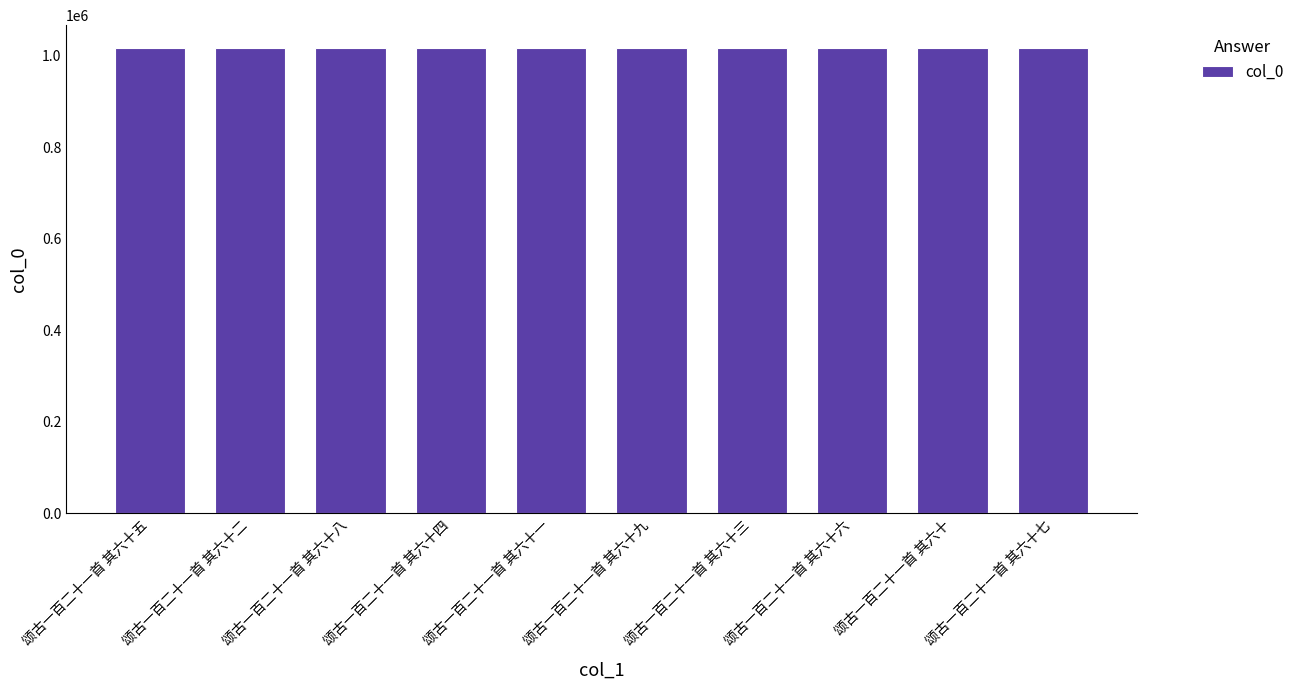

What position from the right is 颂古一百二十一首 其六十九?

5